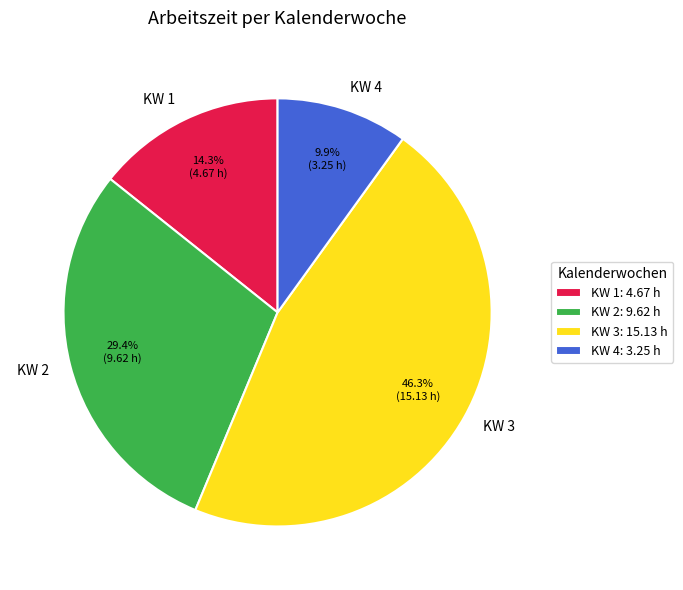

Is there a majority slice in this chart?

No